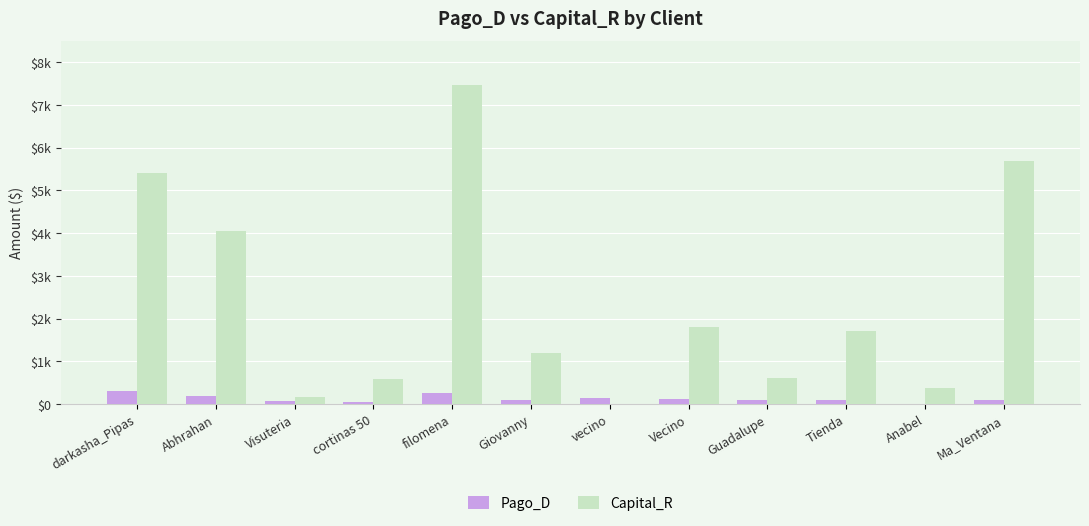

What position from the left is Anabel?

11